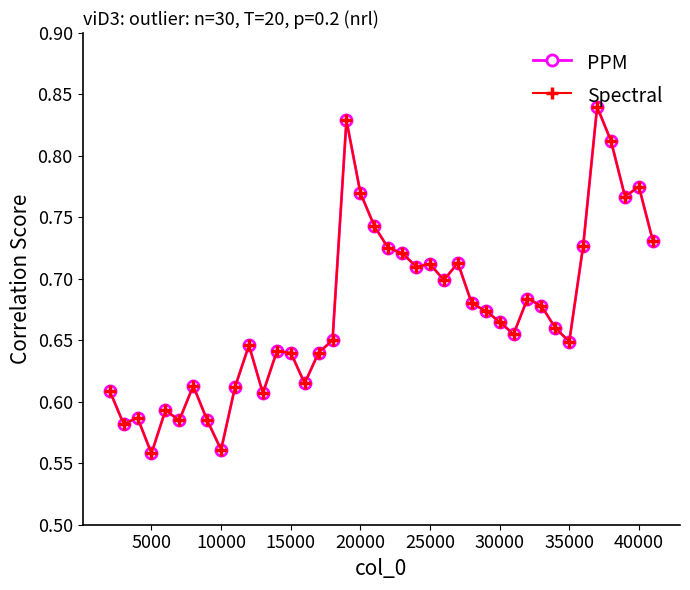

True or false: PPM and Spectral intersect in this chart.

False